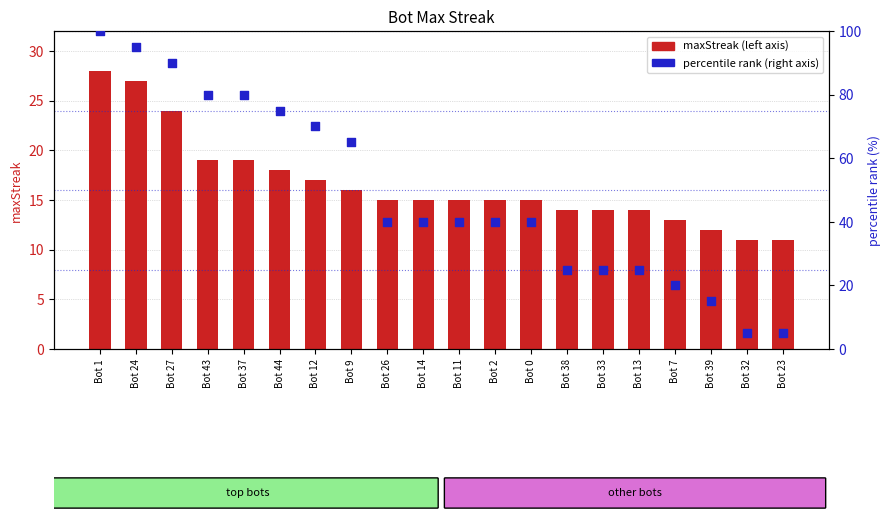

Is the value of maxStreak at Bot 32 greater than the value of percentile rank at Bot 32?

Yes